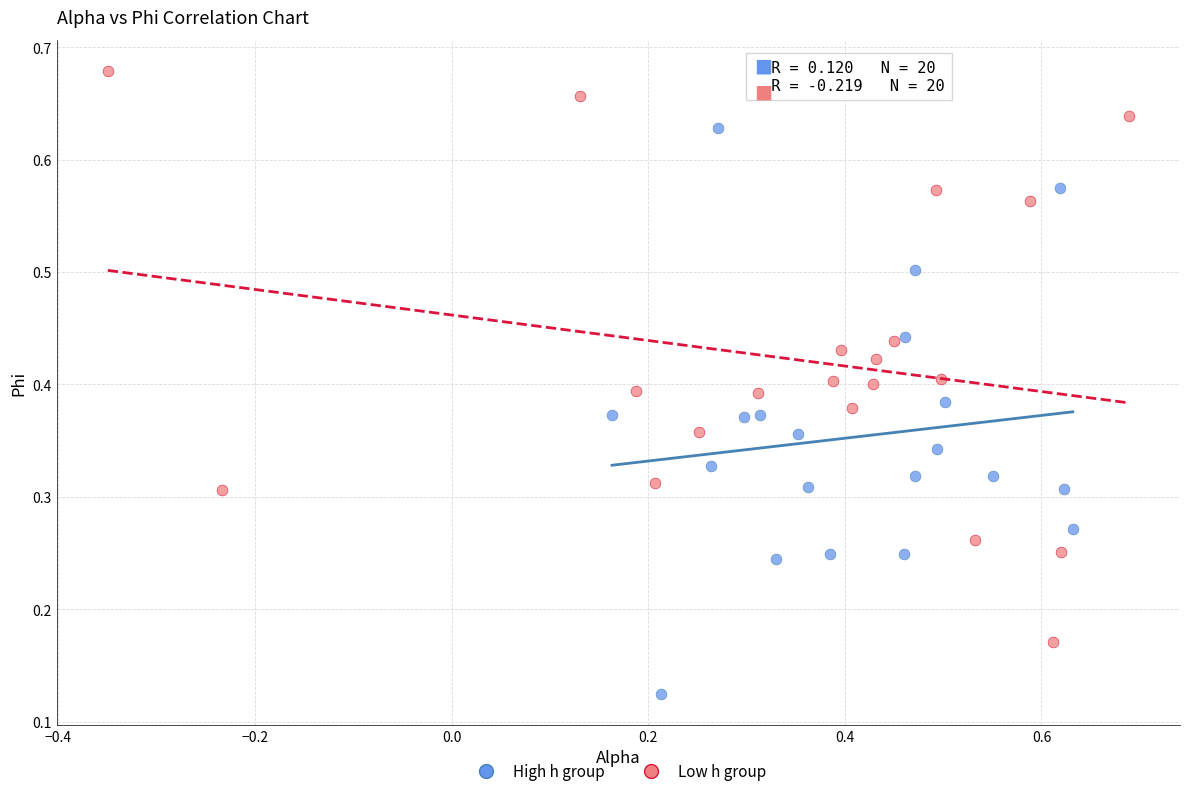

Which series reaches the minimum Y coordinate?

High h group